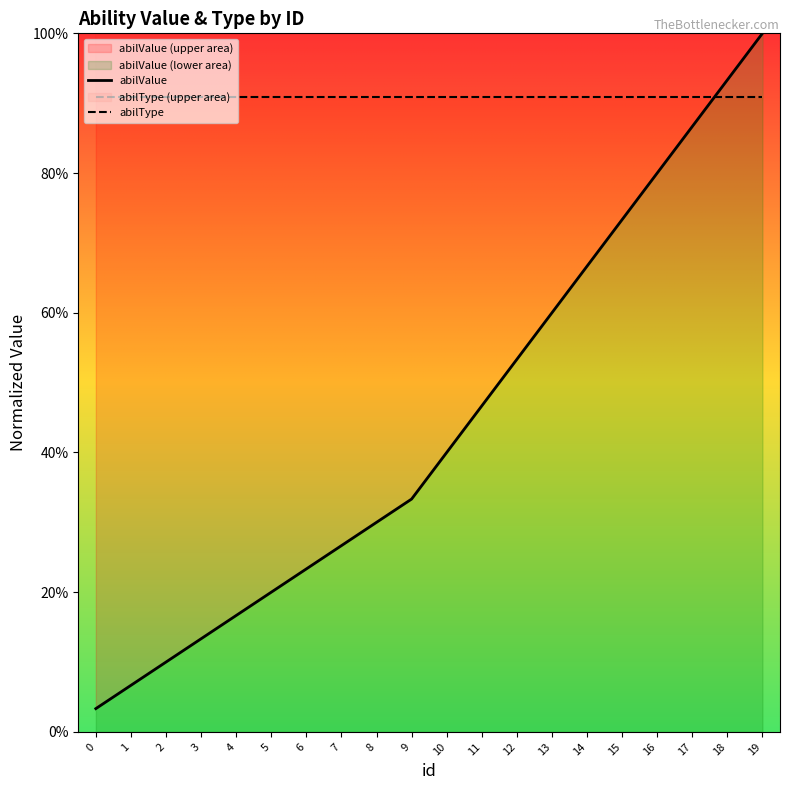

Count the number of data series in this chart.

2